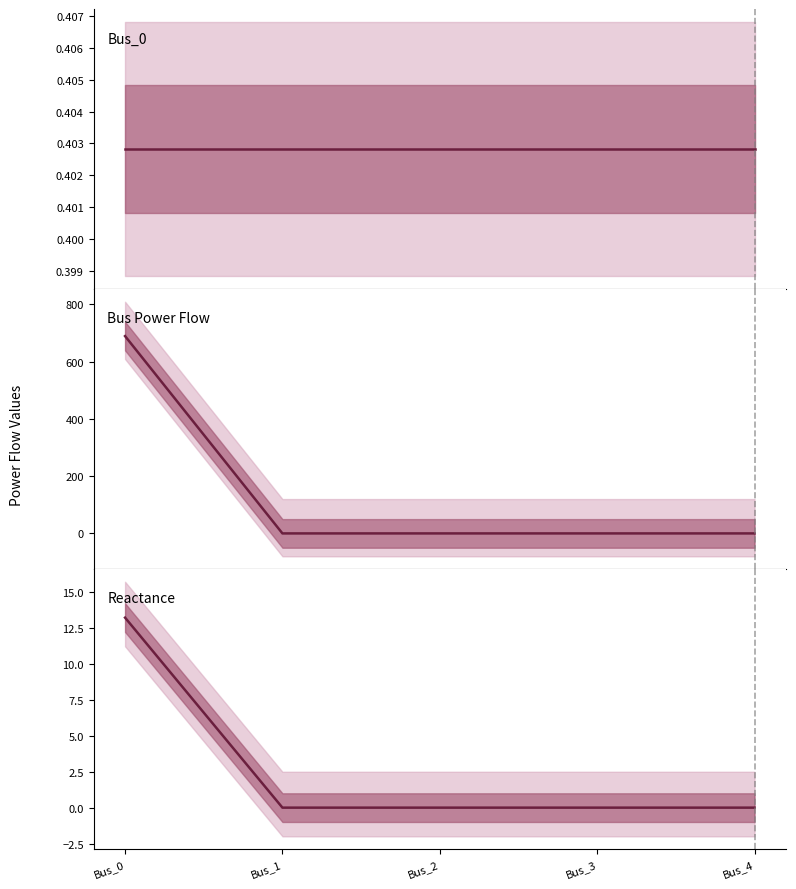

How many lines are shown in the chart?

3